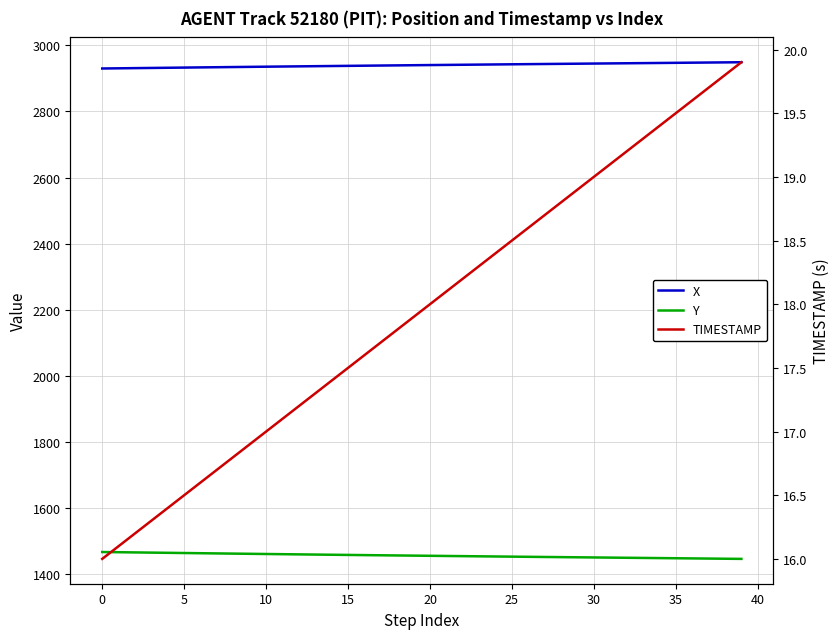

Between 30 and 27, which series saw the biggest shift?

Y